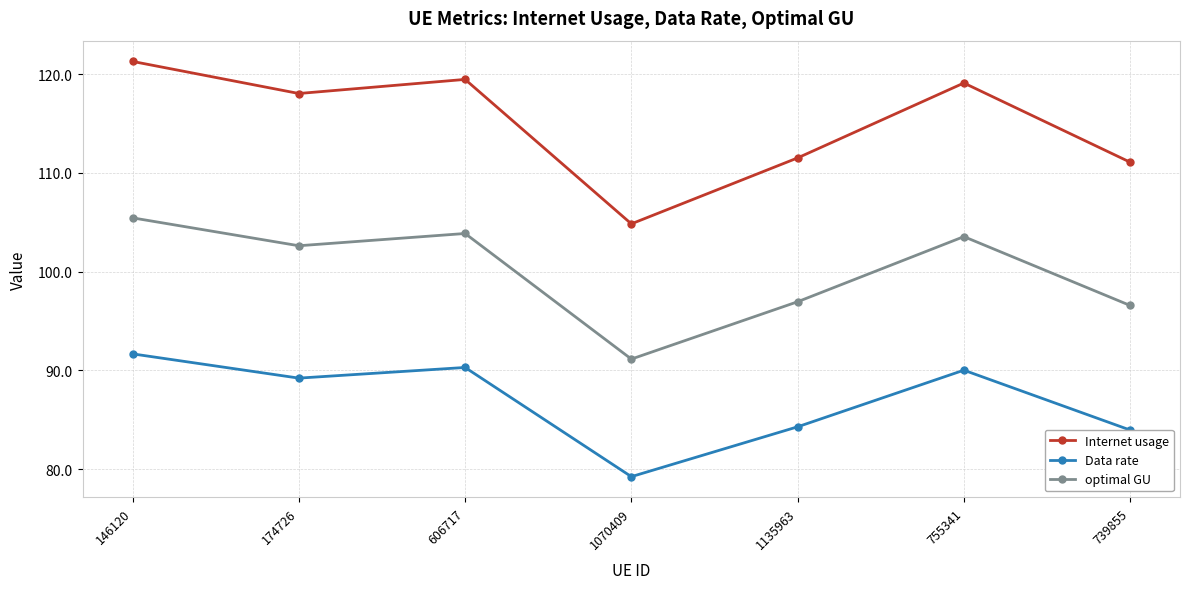

What is the sum of all Internet usage values?

805.3